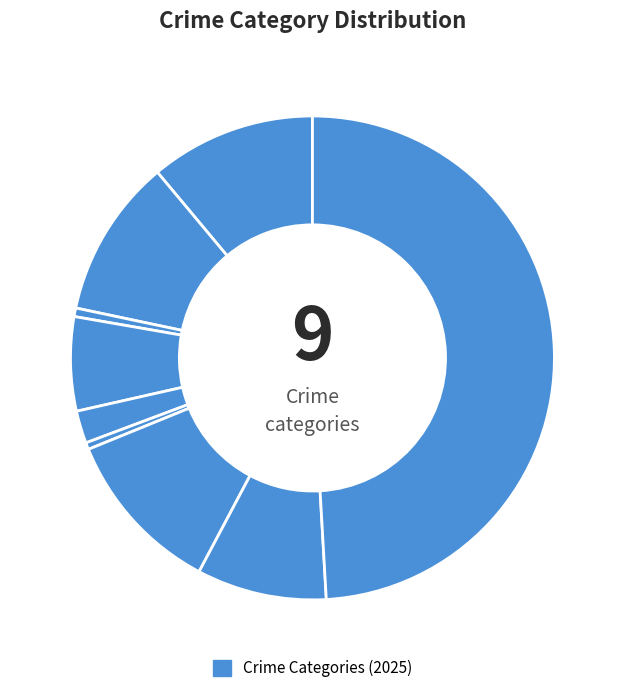

How many slices are in this pie chart?

9